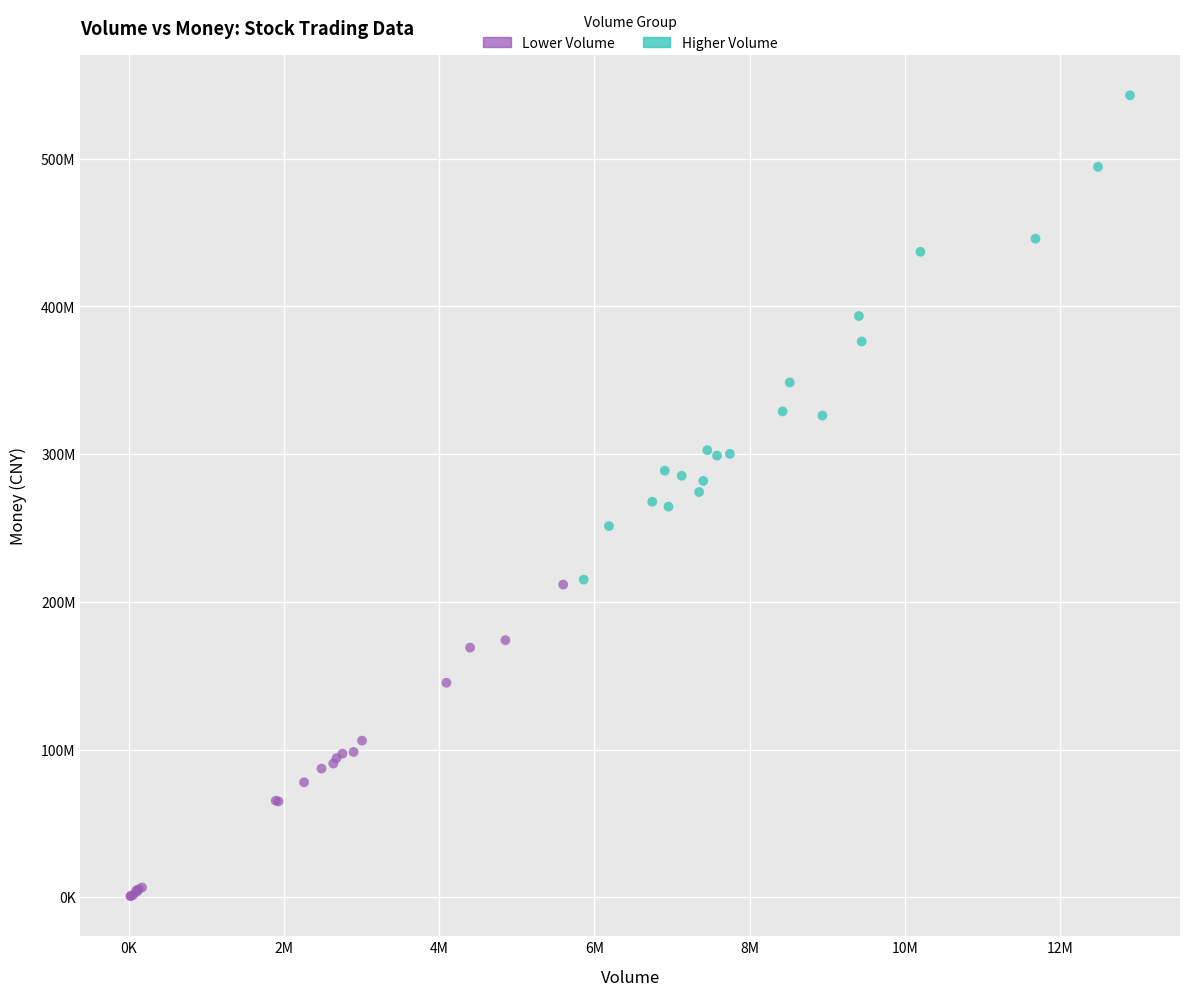

Which series contains the lowest Y value?

Lower Volume